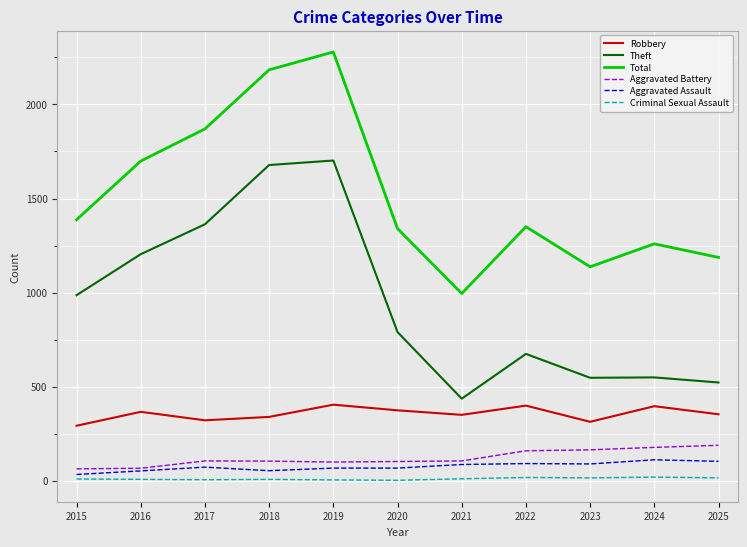

The Total series shows 1433 at 2021. True or false?

False